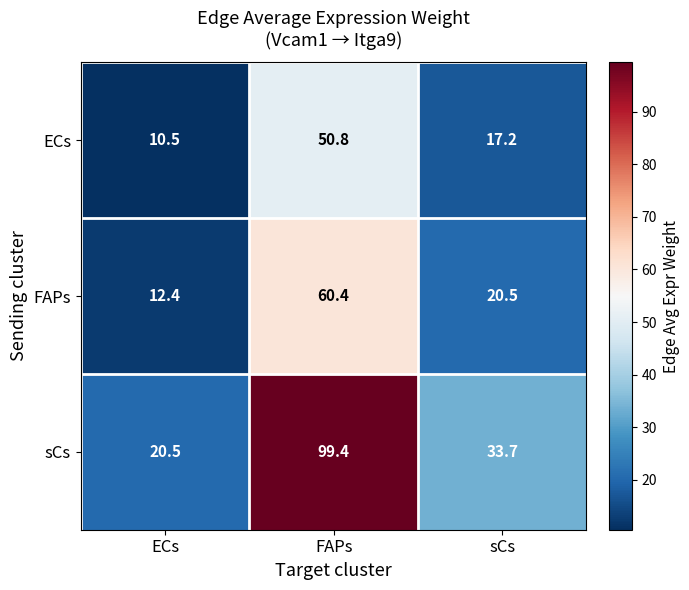

At which category does the chart reach its peak across all series?

FAPs